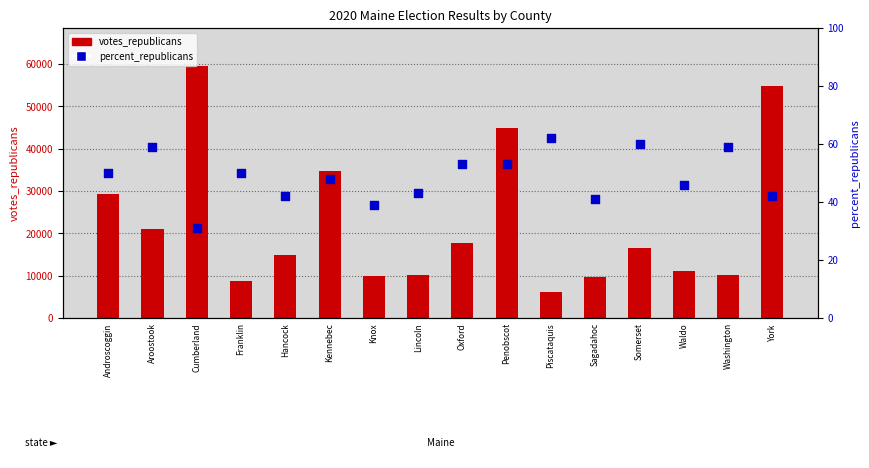

What is the total value across all series at Knox?

10021